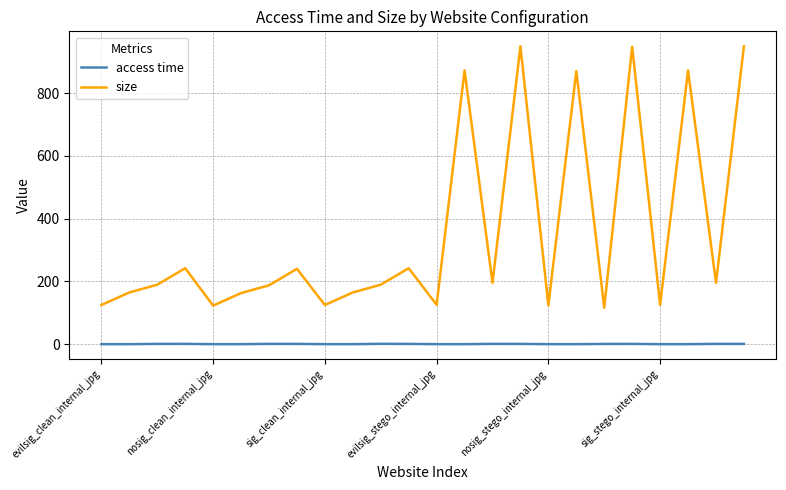

What is the difference between the maximum and minimum values in the size series?

832.6